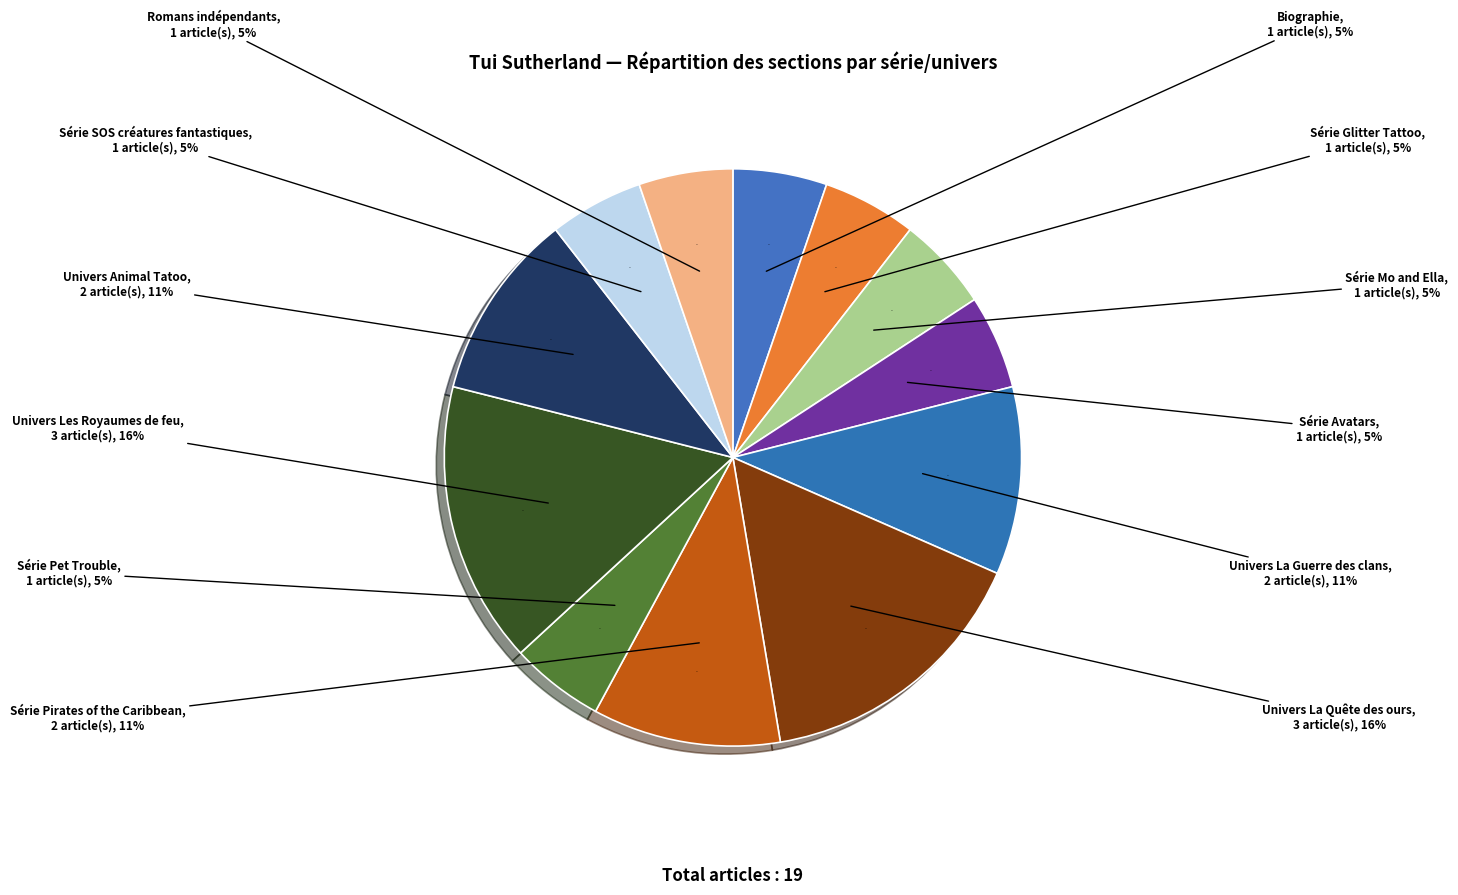

To the nearest percent, what is the combined percentage of Série Mo and Ella and Univers La Guerre des clans?

16%